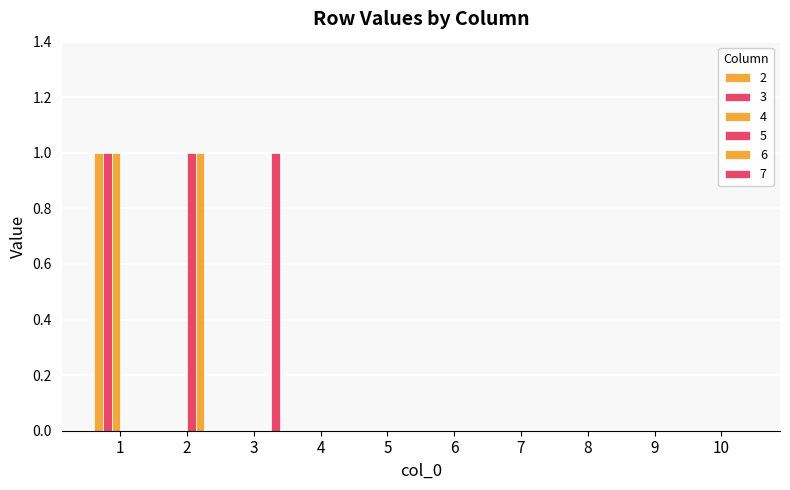

How many series are shown in this chart?

6